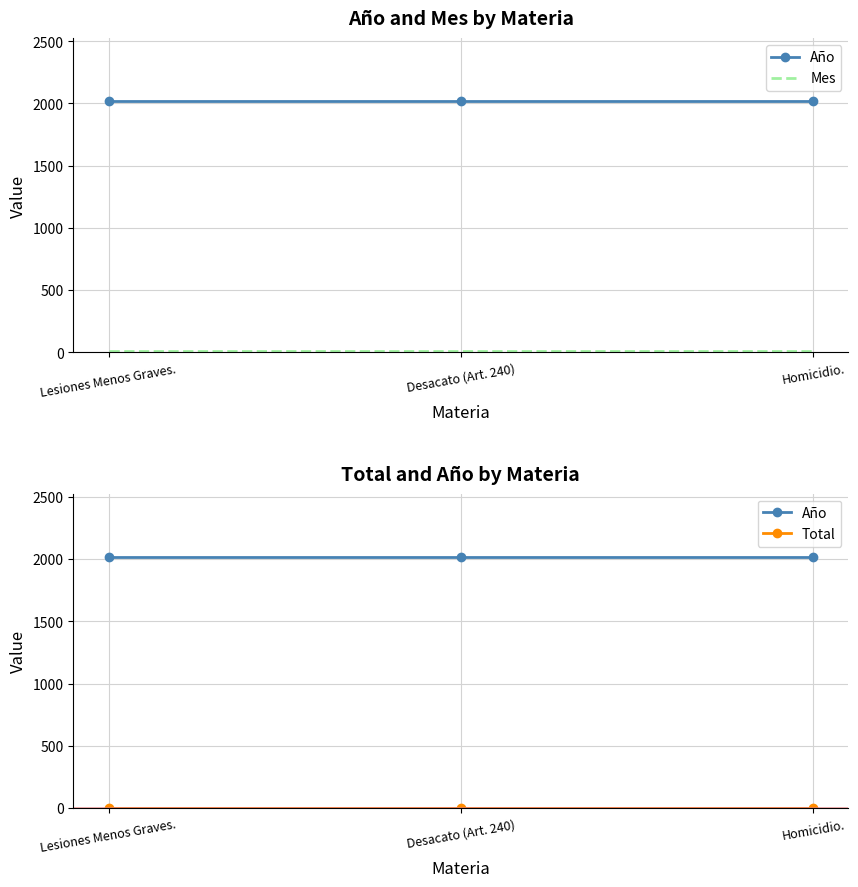

Count the number of data series in this chart.

3